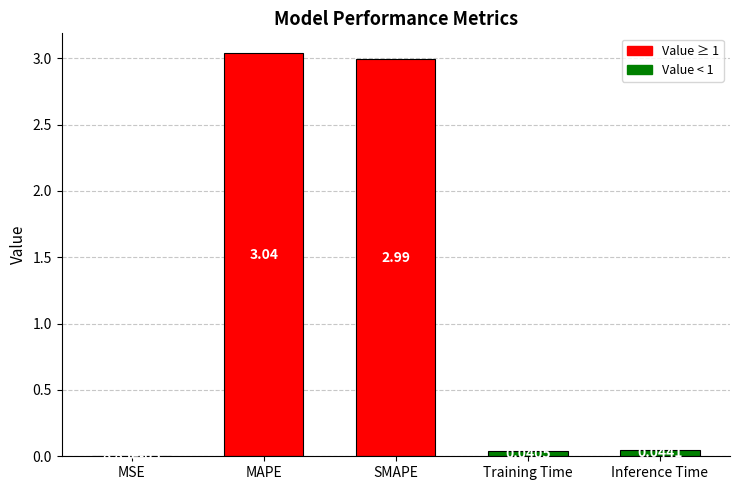

Count the number of categories in the chart.

5